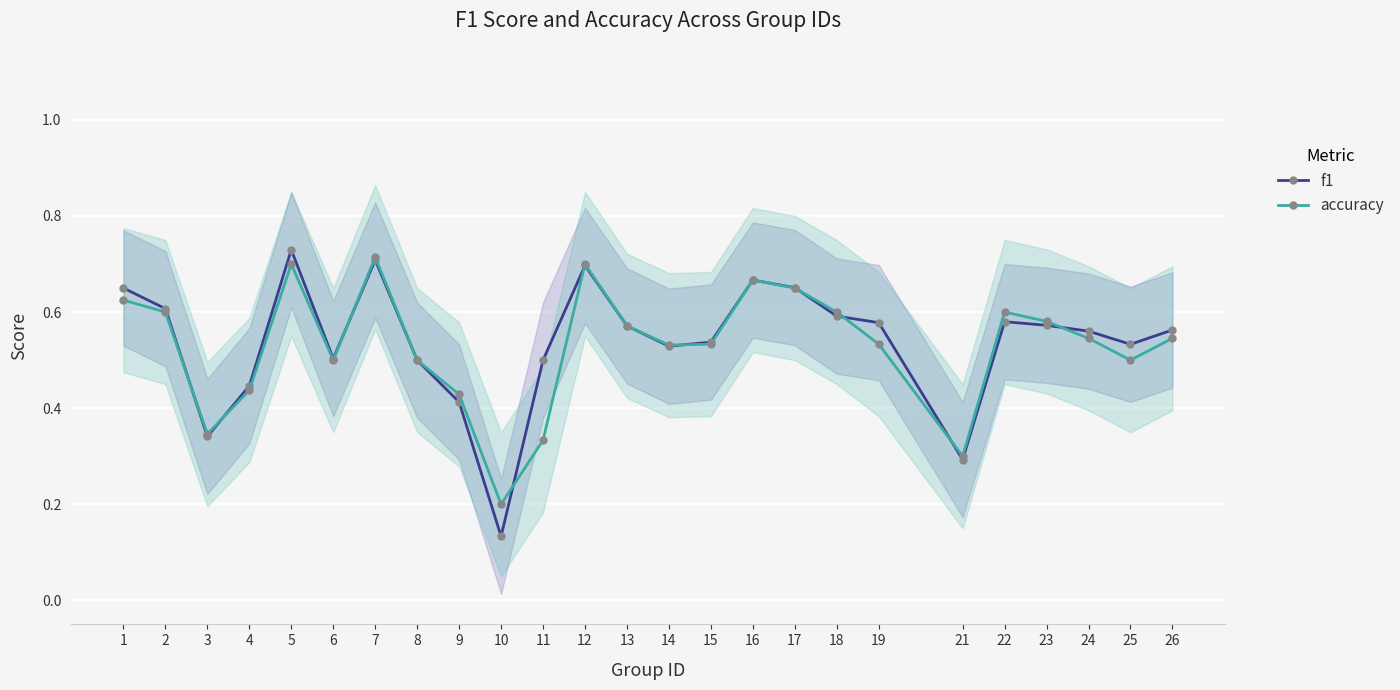

Which has a higher value, 11 or 23?

23